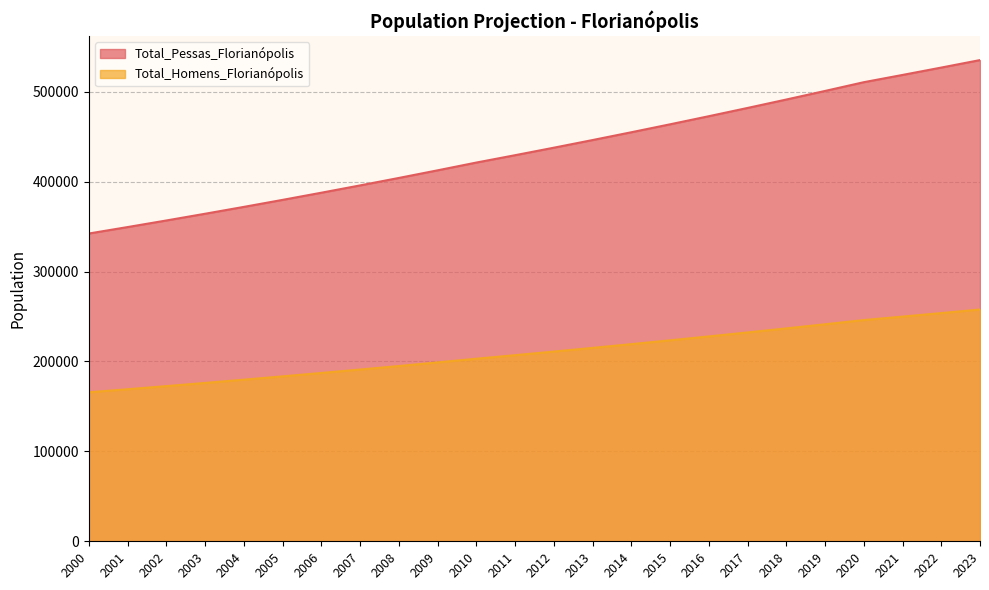

What is the value of the Total_Pessas_Florianópolis point at the 15th from the left?

454947